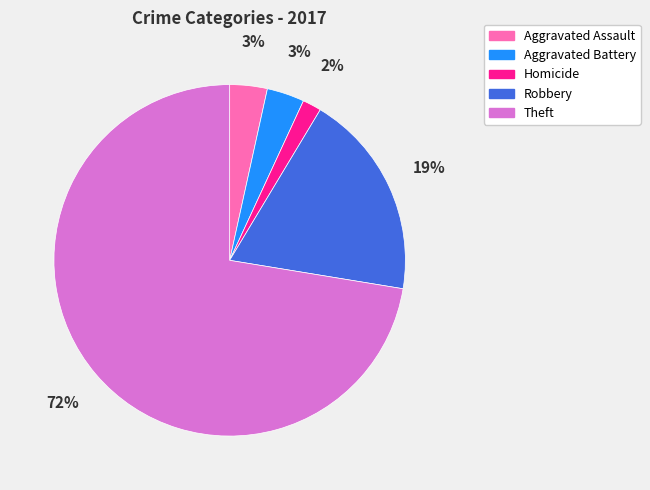

The Aggravated Battery slice represents 3% of the pie. True or false?

True